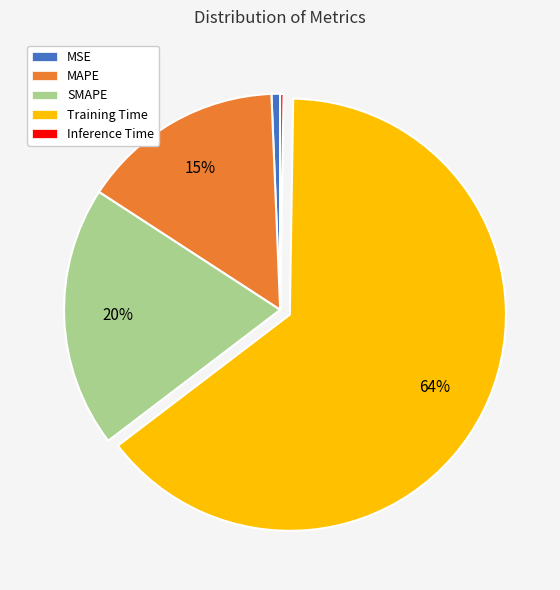

Which slice is the largest?

Training Time